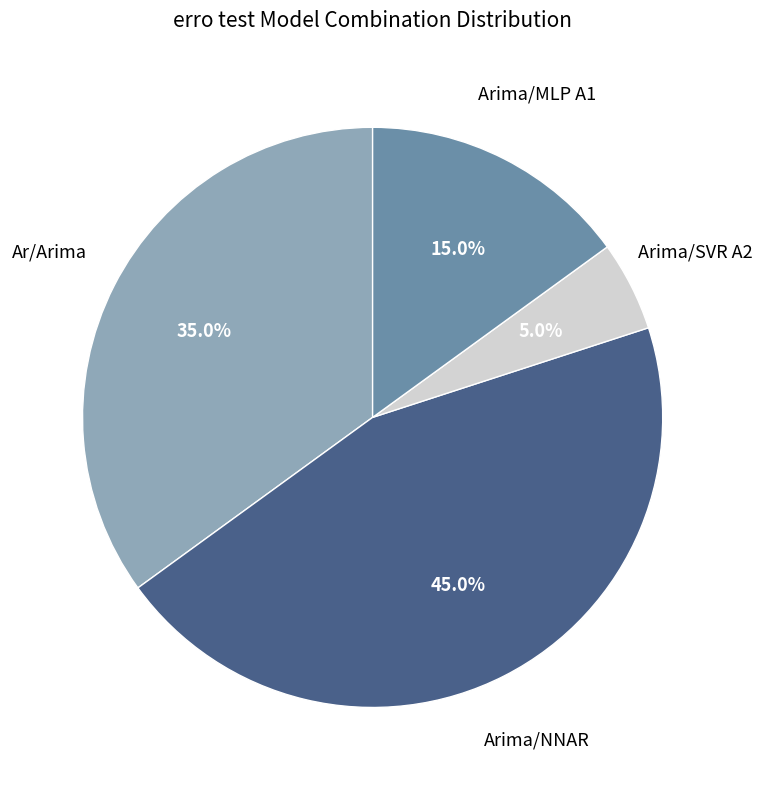

Does any single category account for the majority?

No